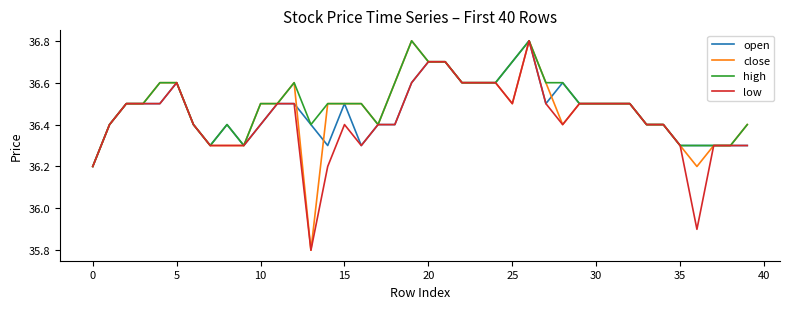

What is the highest value of the low series?

36.8